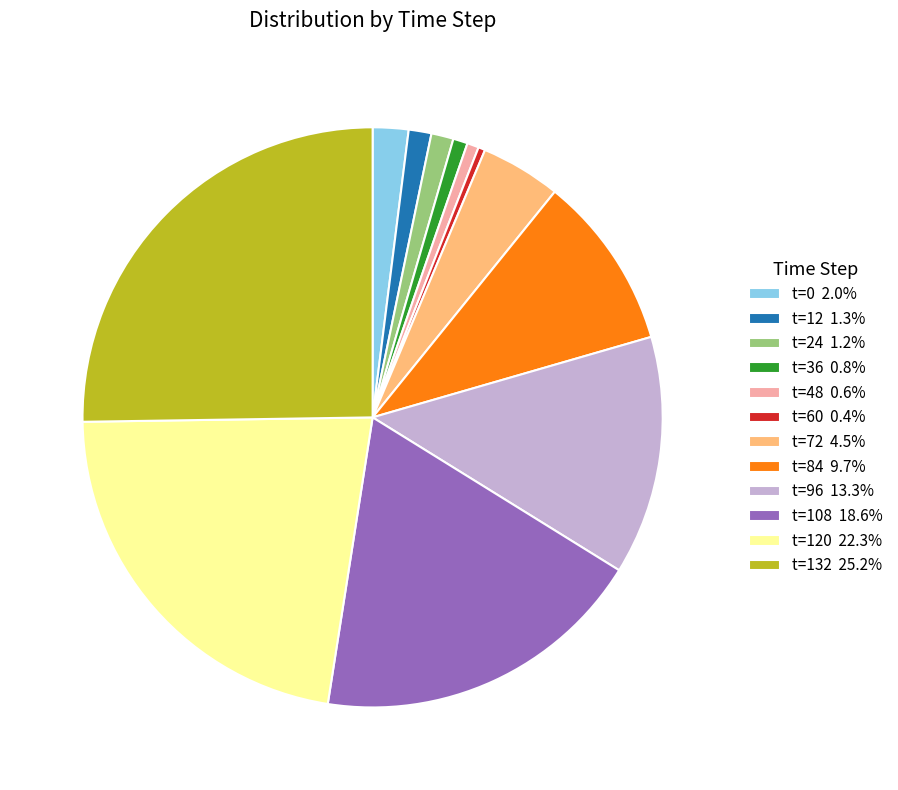

Does any single category account for the majority?

No